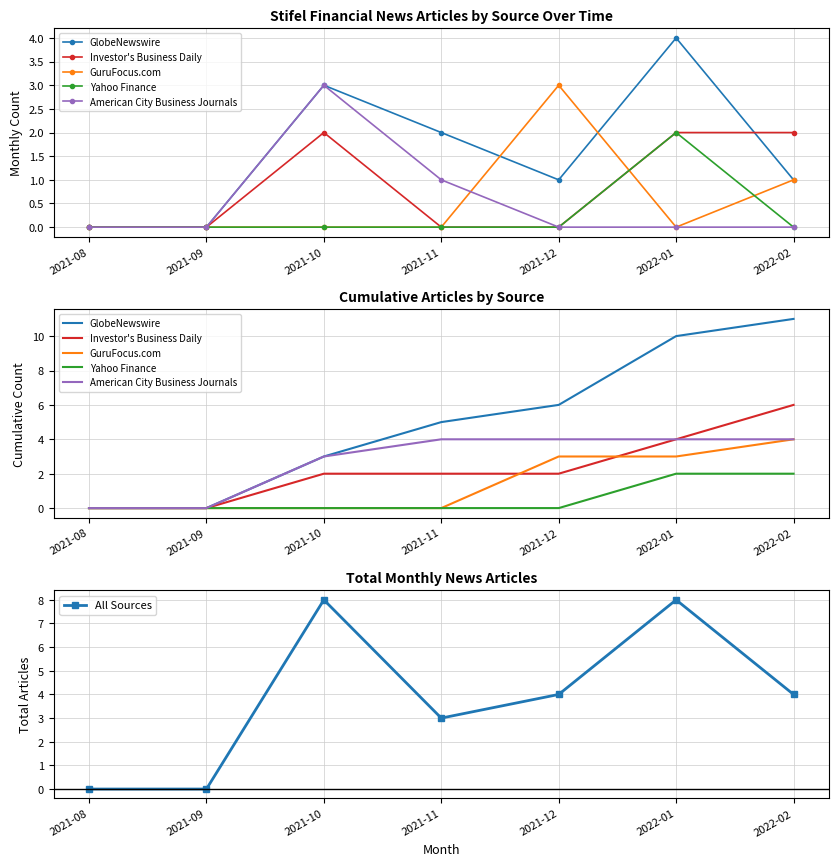

What is the total value across all series at 2022-02?

31